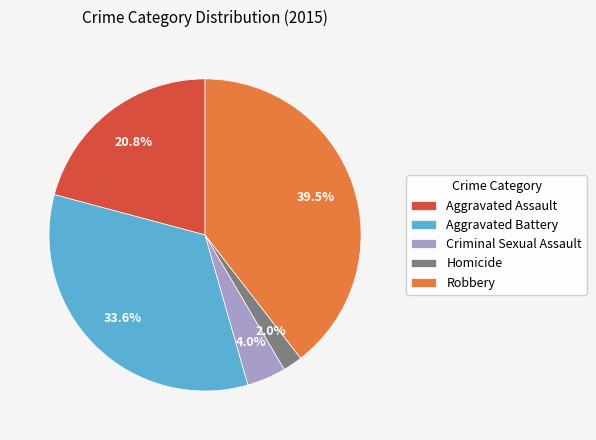

What percentage is the Homicide slice, to the nearest percent?

2%